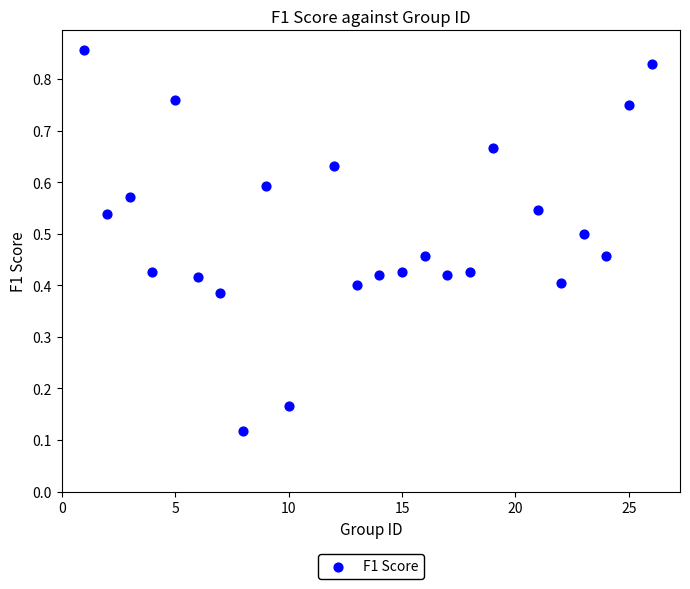

What is the range of X values (max minus min)?

25.0